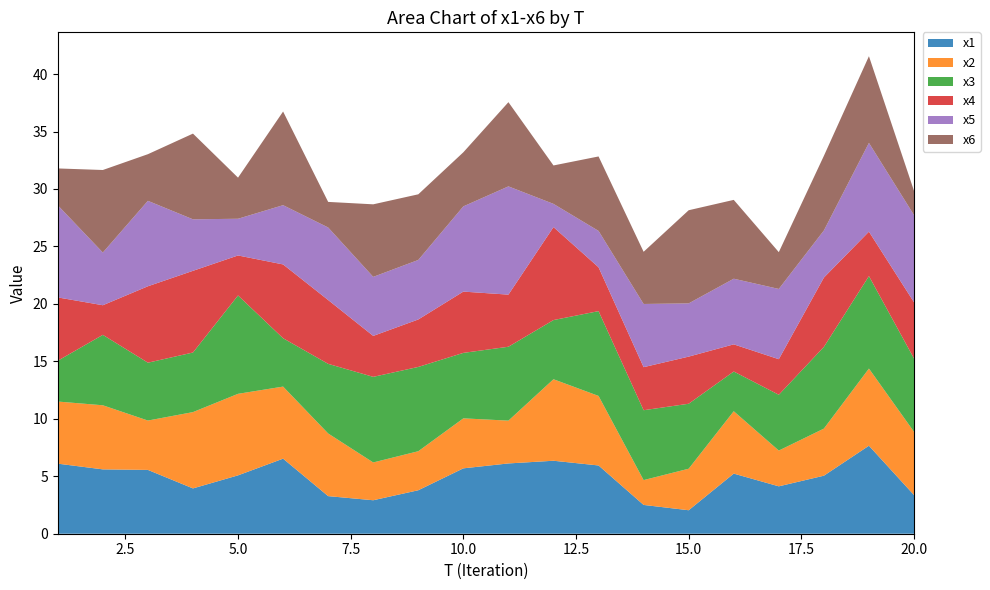

Reading left to right, extract all data points from this chart.

x1: 1=6.1	2=5.6	3=5.6	4=3.9	5=5.1	6=6.5	7=3.3	8=2.9	9=3.8	10=5.7	11=6.1	12=6.4	13=5.9	14=2.5	15=2.0	16=5.2	17=4.1	18=5.0	19=7.7	20=3.4
x2: 1=5.4	2=5.6	3=4.3	4=6.6	5=7.1	6=6.3	7=5.5	8=3.3	9=3.4	10=4.3	11=3.7	12=7.1	13=6.1	14=2.2	15=3.6	16=5.4	17=3.1	18=4.1	19=6.7	20=5.5
x3: 1=3.6	2=6.1	3=5.0	4=5.2	5=8.6	6=4.2	7=6.1	8=7.4	9=7.3	10=5.7	11=6.4	12=5.1	13=7.4	14=6.1	15=5.7	16=3.5	17=4.9	18=7.1	19=8.0	20=6.4
x4: 1=5.5	2=2.6	3=6.7	4=7.1	5=3.5	6=6.4	7=5.6	8=3.6	9=4.1	10=5.3	11=4.5	12=8.1	13=3.8	14=3.7	15=4.1	16=2.4	17=3.1	18=6.0	19=3.9	20=4.9
x5: 1=8.0	2=4.6	3=7.4	4=4.5	5=3.2	6=5.2	7=6.3	8=5.1	9=5.2	10=7.4	11=9.4	12=2.0	13=3.2	14=5.5	15=4.6	16=5.7	17=6.1	18=4.1	19=7.7	20=7.6
x6: 1=3.2	2=7.2	3=4.1	4=7.5	5=3.6	6=8.2	7=2.2	8=6.3	9=5.7	10=4.7	11=7.3	12=3.3	13=6.5	14=4.5	15=8.1	16=6.9	17=3.2	18=6.5	19=7.5	20=2.1